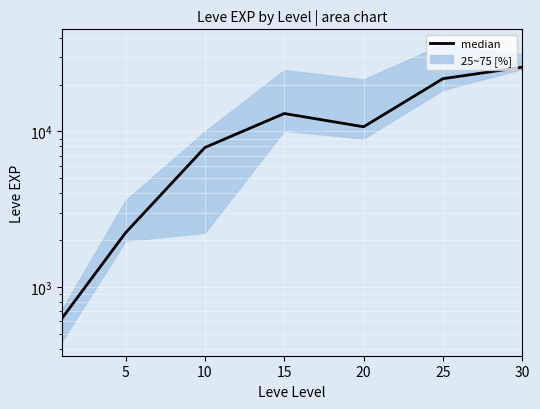

Approximately how many times larger is the value at 5 compared to 10?

0.3